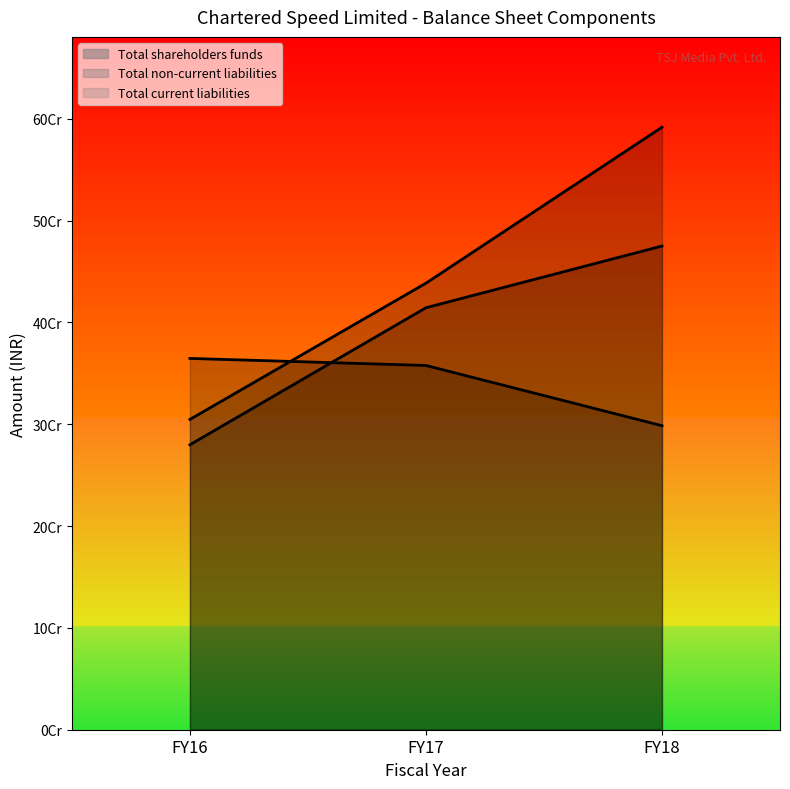

What is the difference between the maximum and minimum values in the Total current liabilities series?

195140000